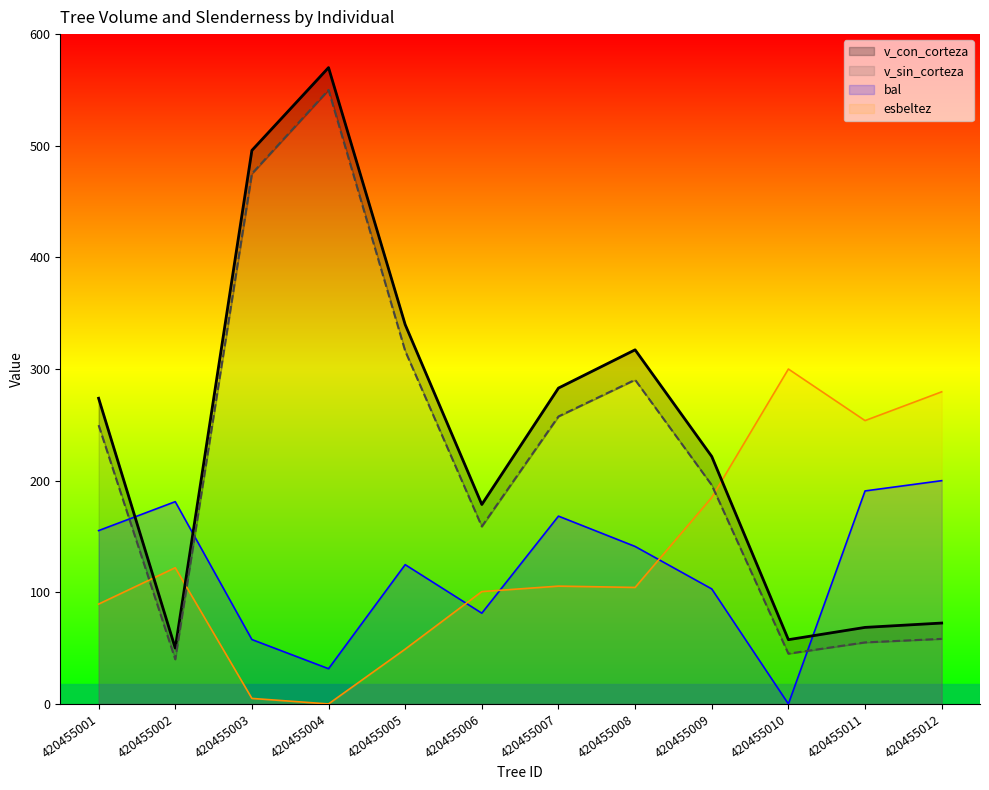

Rank the series by their maximum value, from highest to lowest.

v_con_corteza, v_sin_corteza, esbeltez, bal